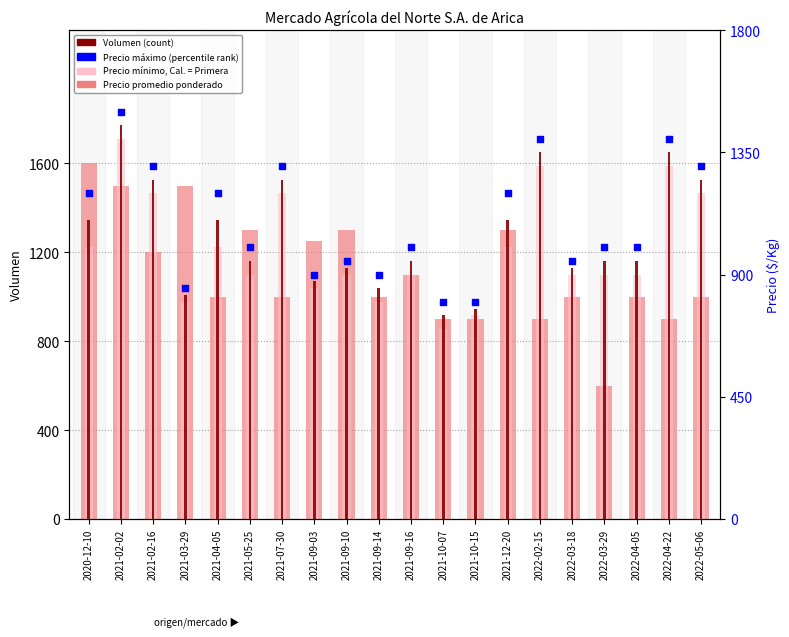

Is the value of Precio promedio ponderado at 2022-03-29 greater than the value of Precio mínimo at 2021-12-20?

No